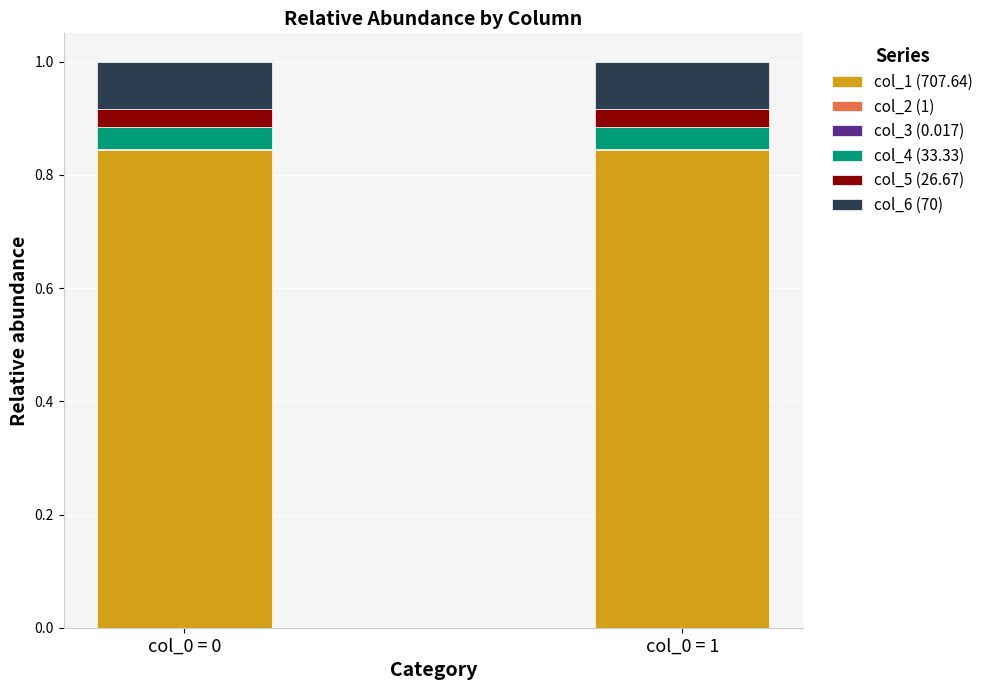

Count the number of data series in this chart.

6